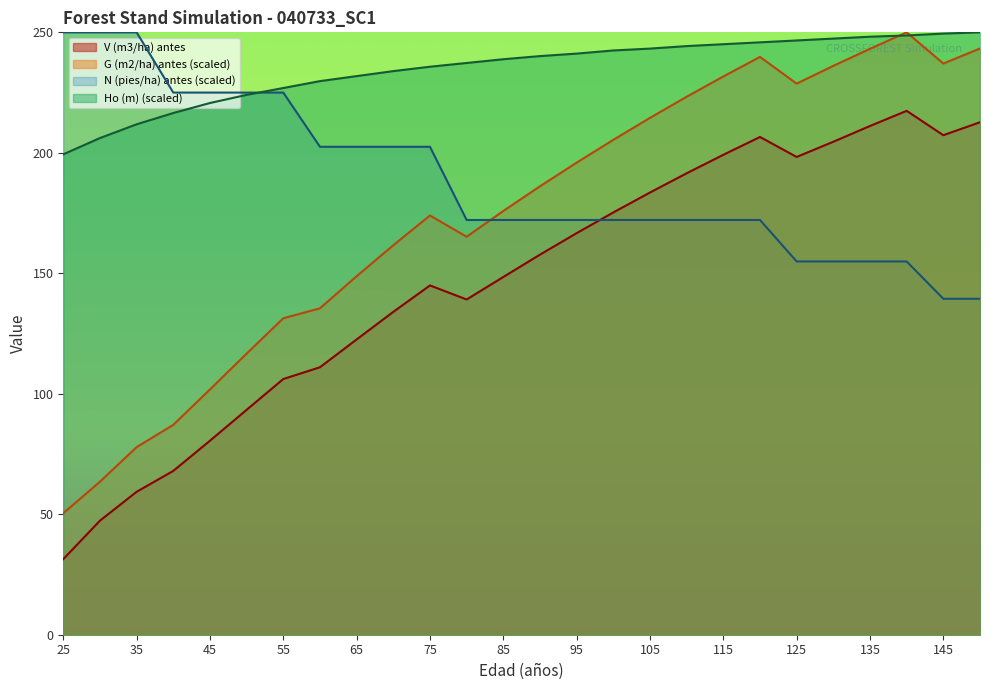

Is the value of G (m2/ha) antes at 95 greater than the value of Ho (m) at 60?

No